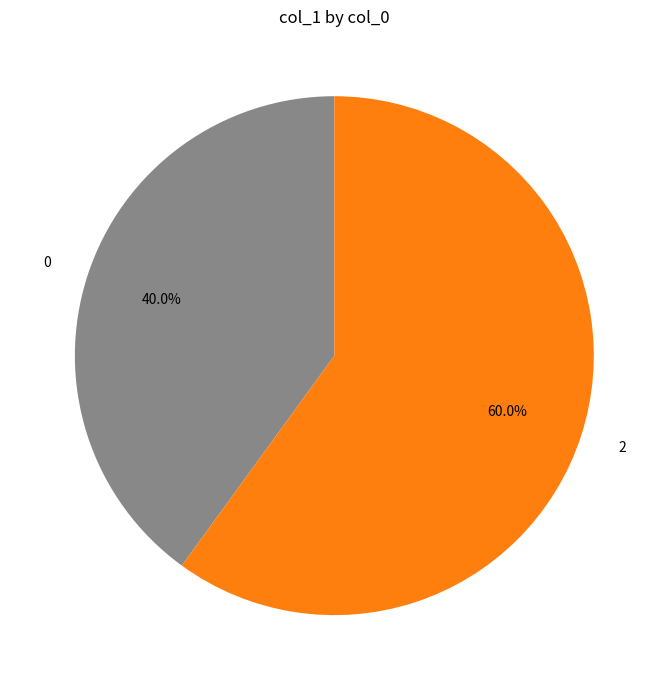

To the nearest percent, what portion does 2 represent?

60%